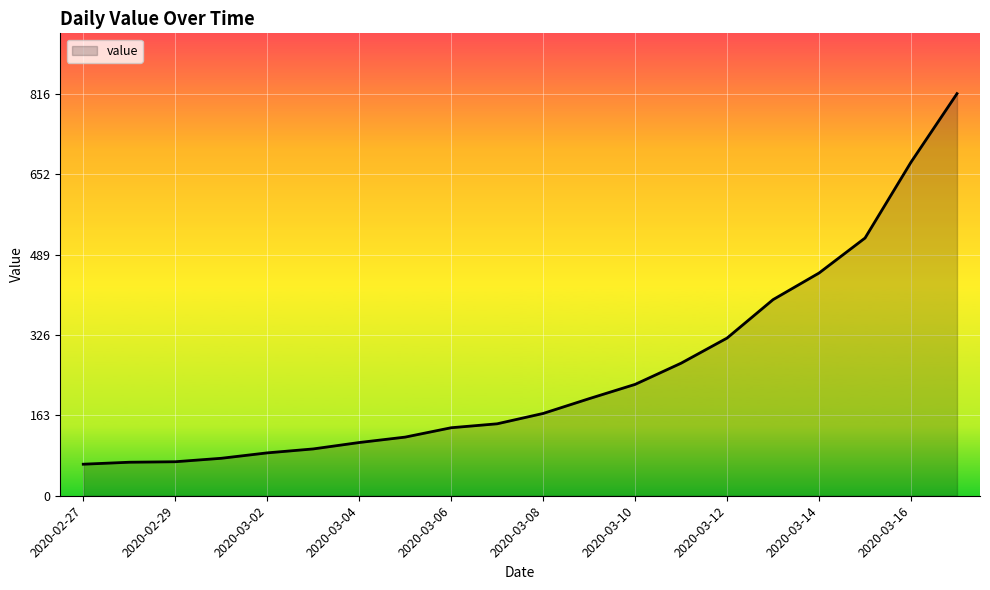

What is the minimum value shown in the chart?

64